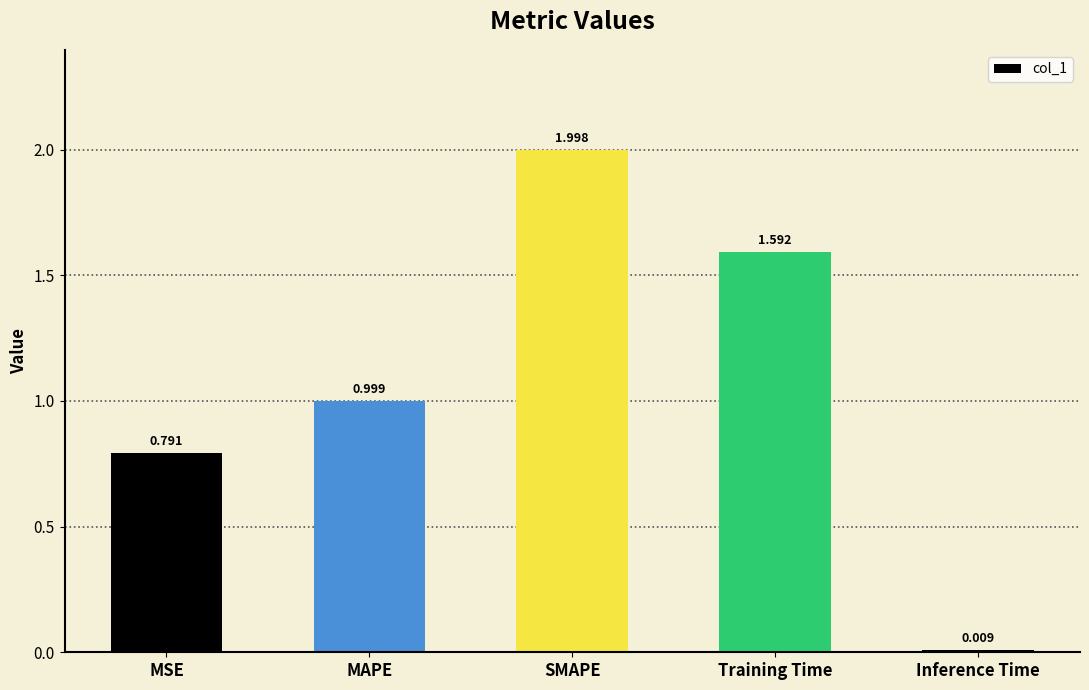

What is the label of the 2nd bar from the left?

MAPE